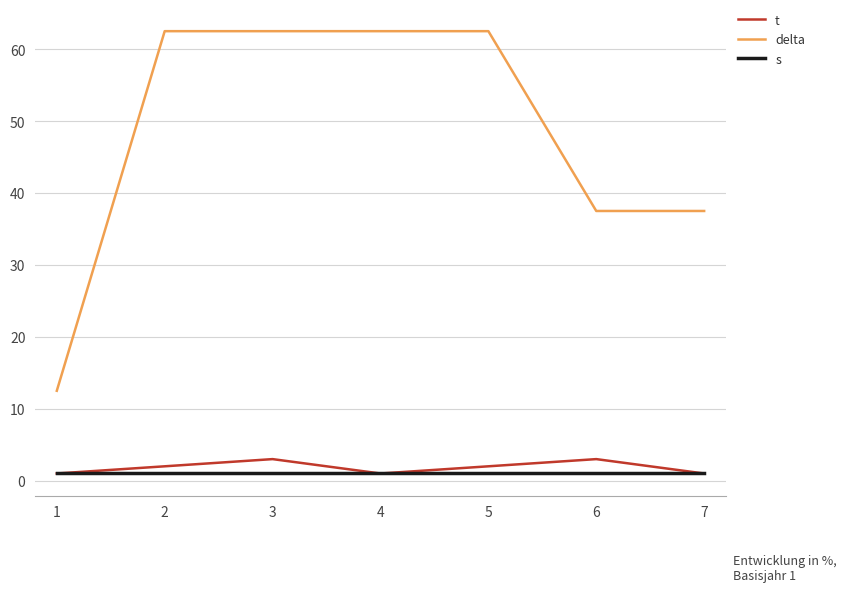

Does the chart display data point markers on the line(s)?

No